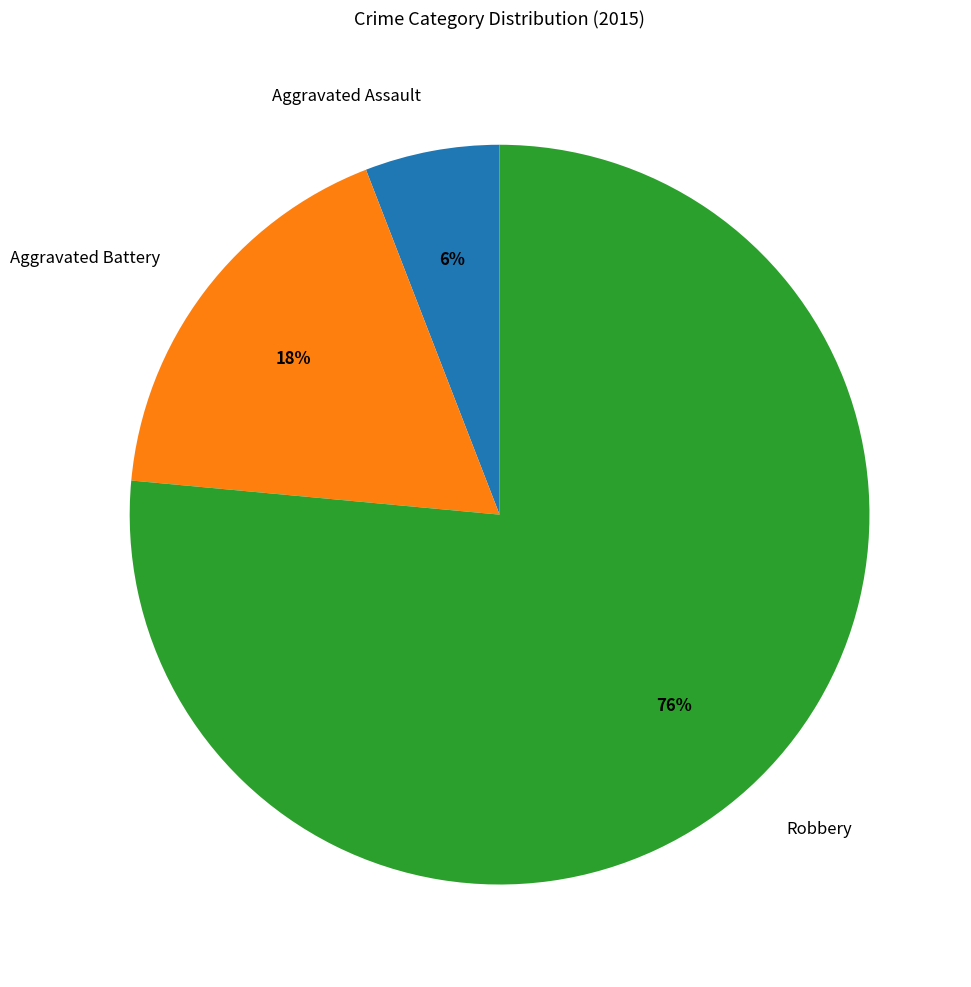

Which slice is the largest?

Robbery